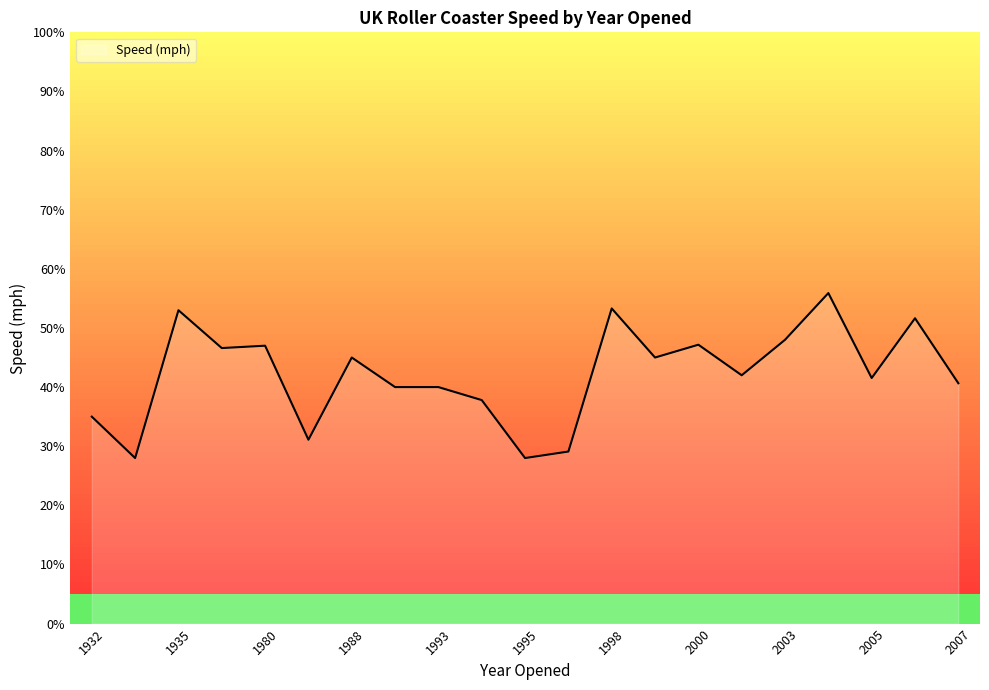

True or false: Speed (mph) has a value of 65.6 at 1993.

False